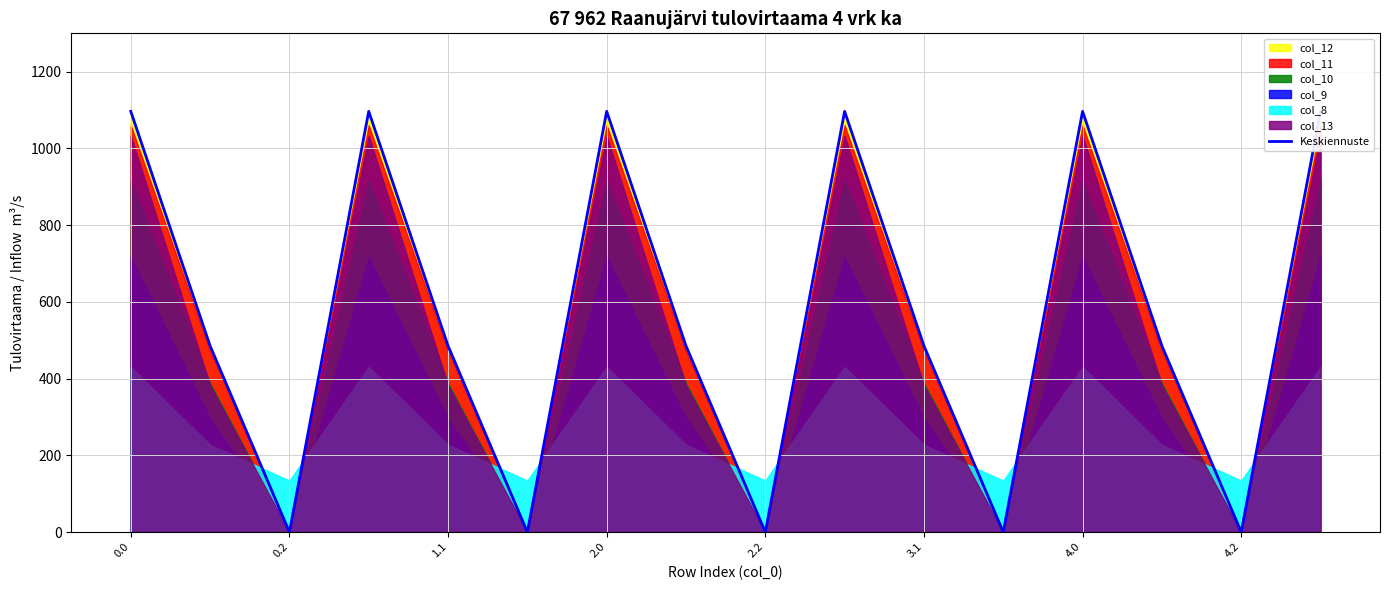

What is the sum of the values at 2.0 and 14?

1096.7